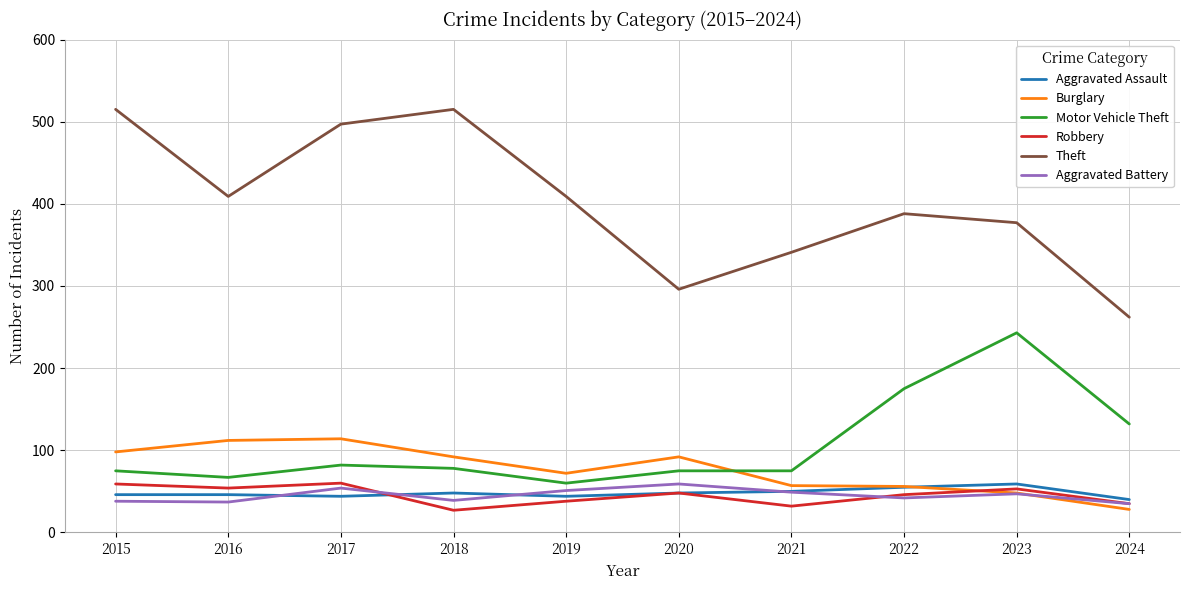

True or false: Robbery and Aggravated Battery intersect in this chart.

True